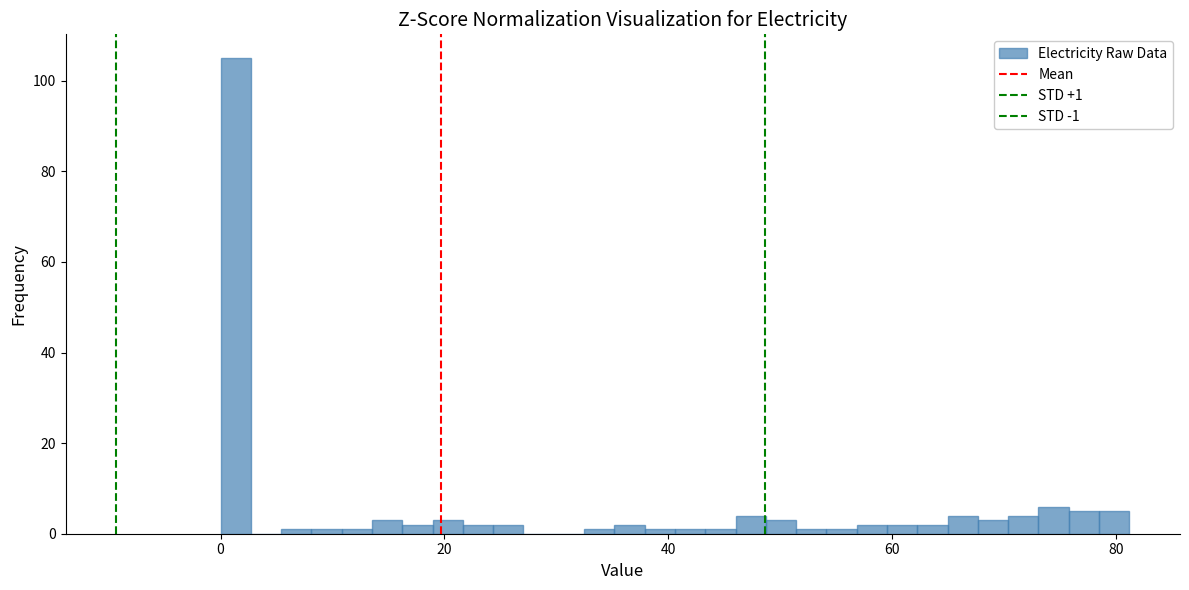

Read against the x-axis, roughly where is the centre of the tallest bar?

2